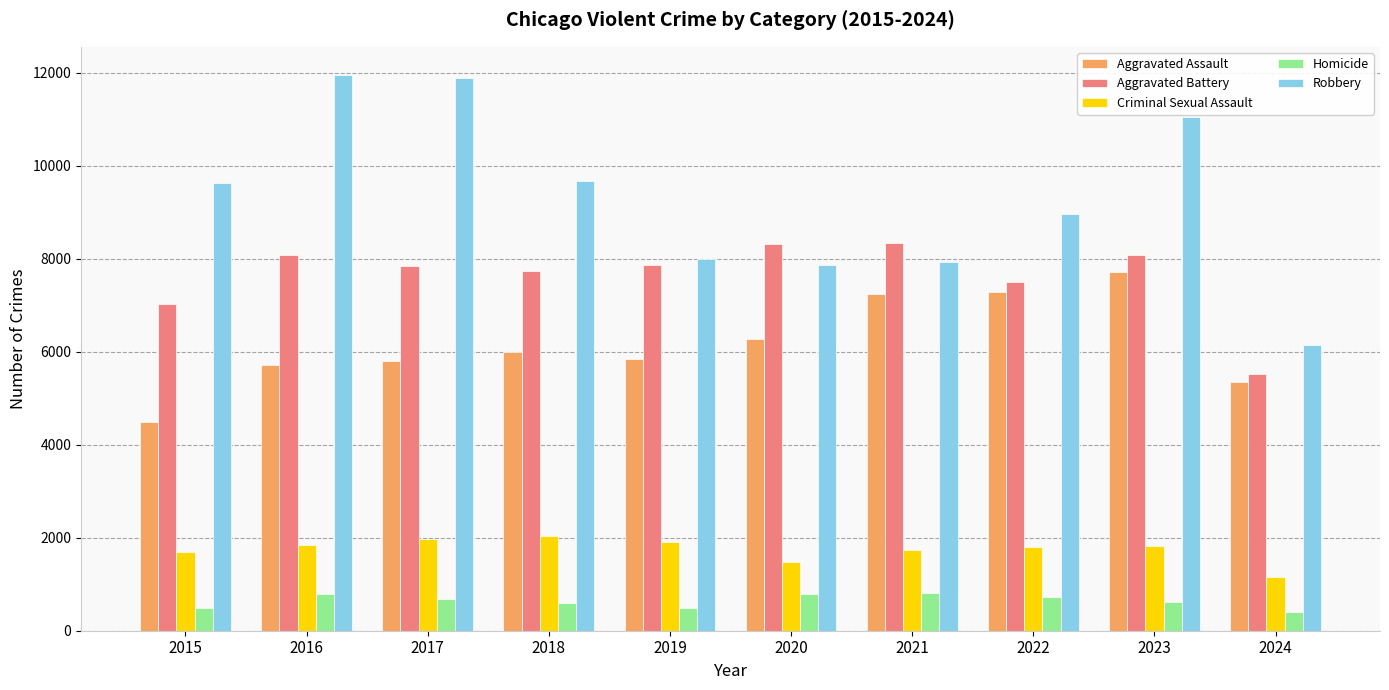

Which series changed the most between 2023 and 2024?

Robbery